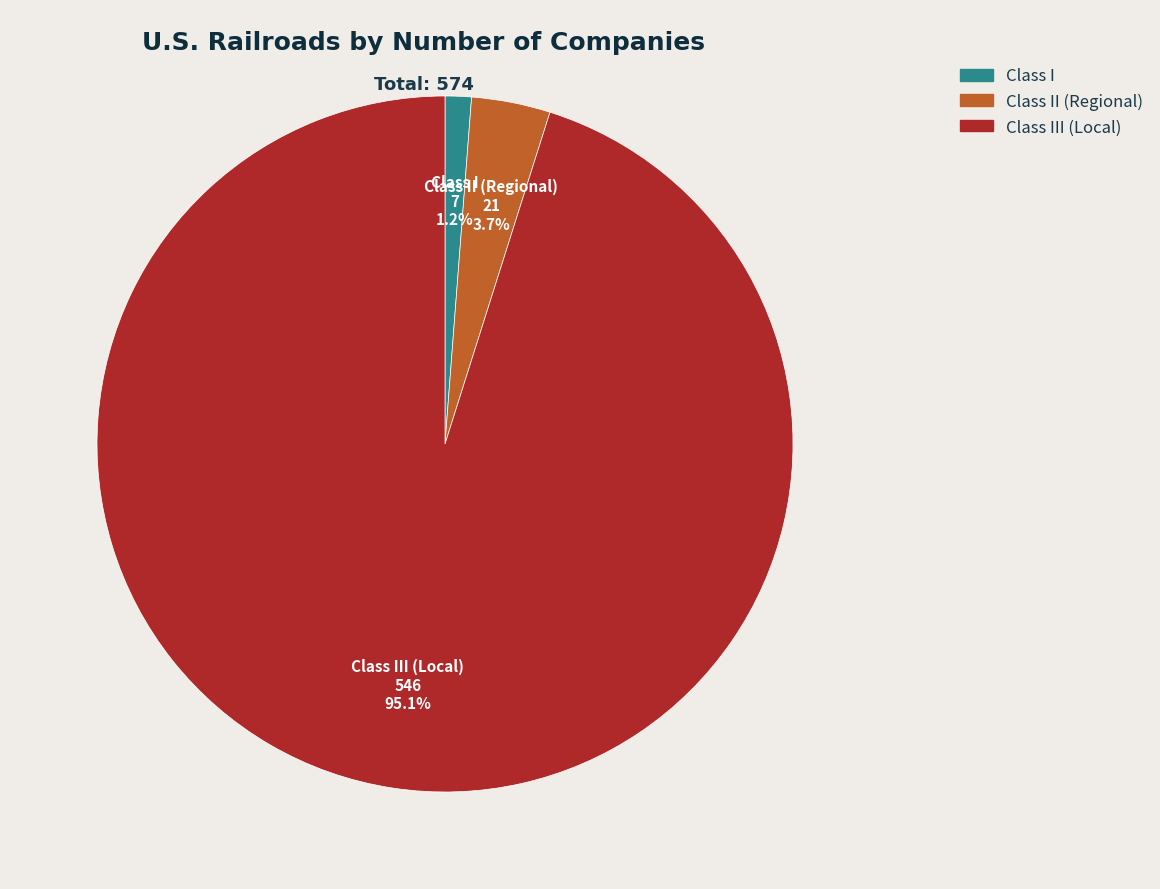

Is there any slice that represents more than half of the pie?

Yes